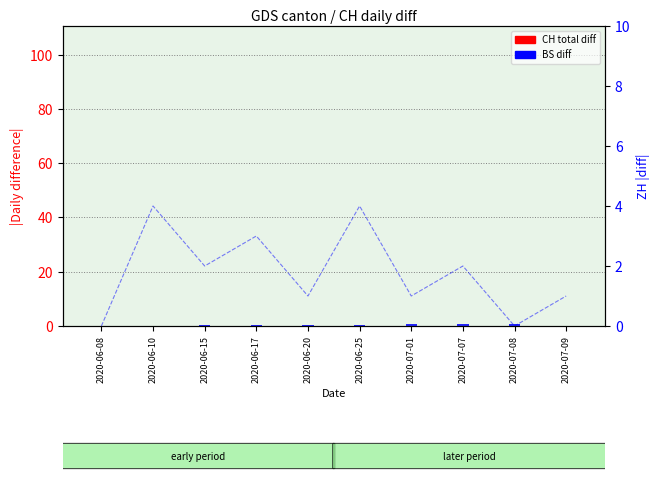

What is the value of the BS diff bar at the 8th from the left?

0.6